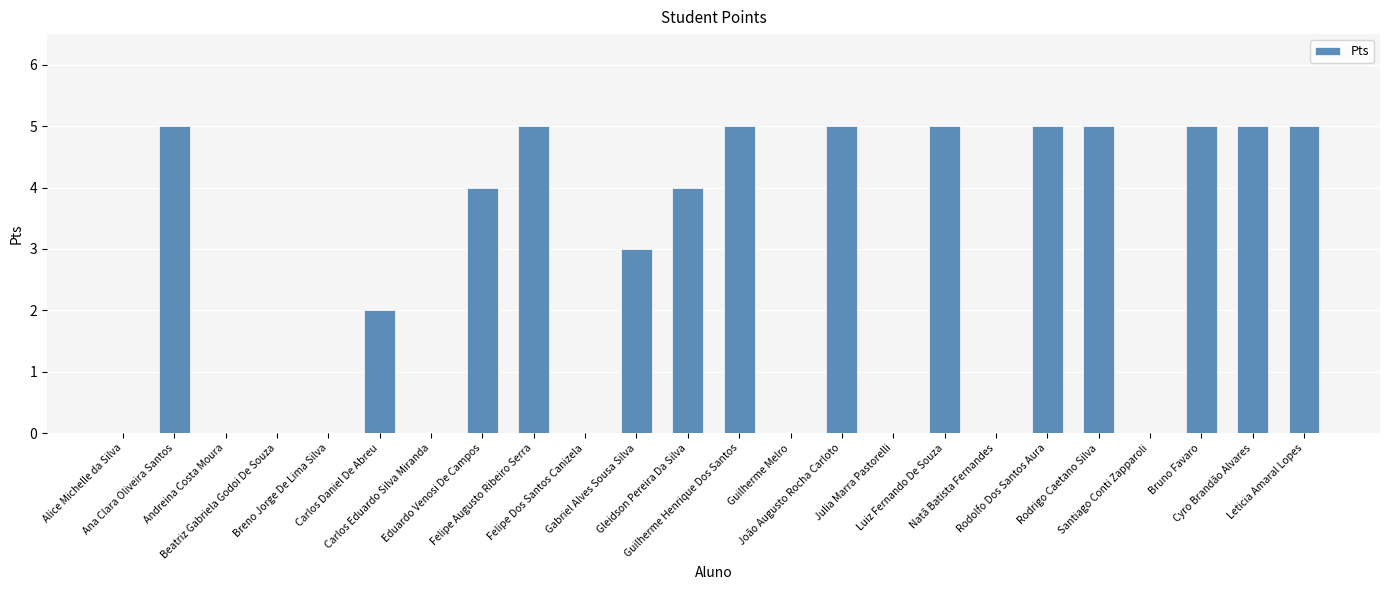

Reading left to right, transcribe all the data shown in this chart.

0	5	0	0	0	2	0	4	5	0	3	4	5	0	5	0	5	0	5	5	0	5	5	5